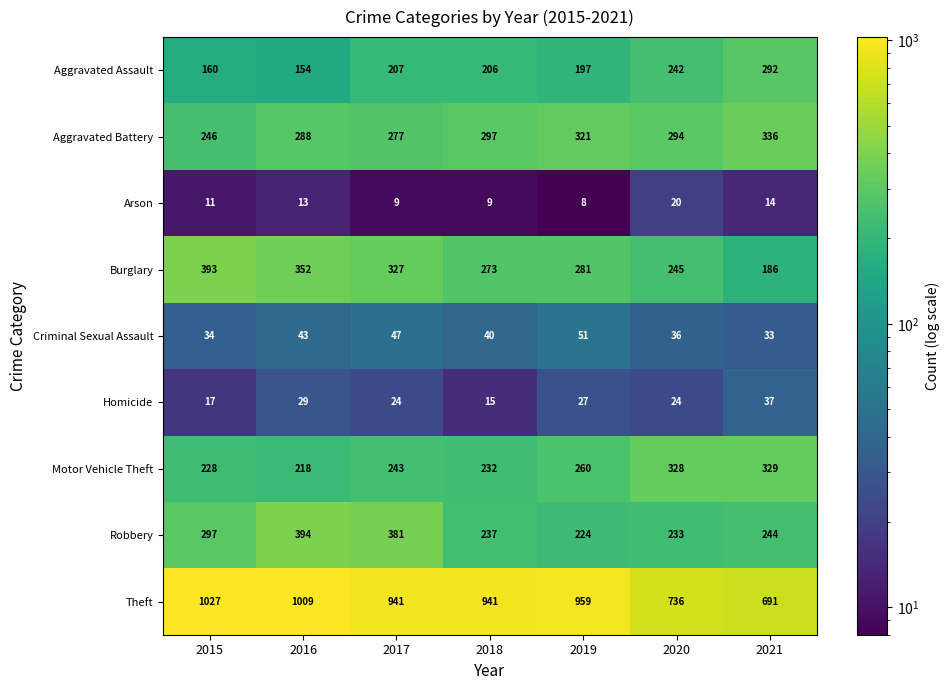

The Aggravated Battery series shows 64 at 2020. True or false?

False